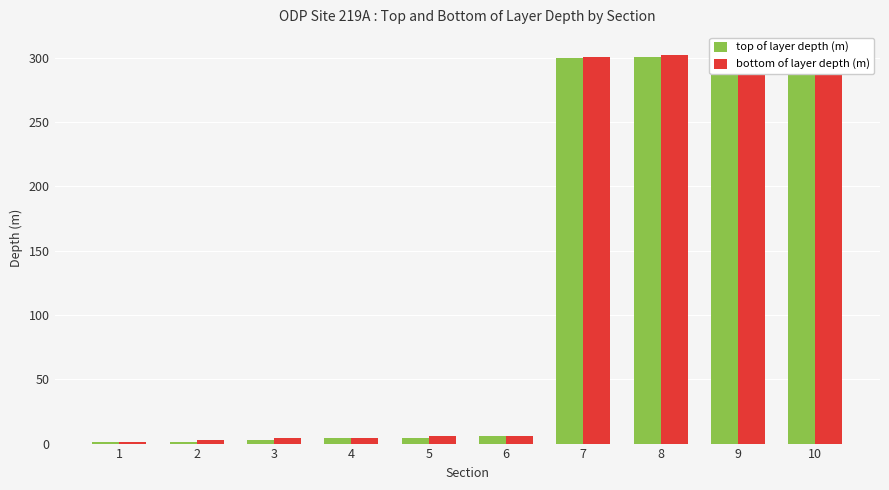

The value of top of layer depth (m) at 3 is 3.0. True or false?

True